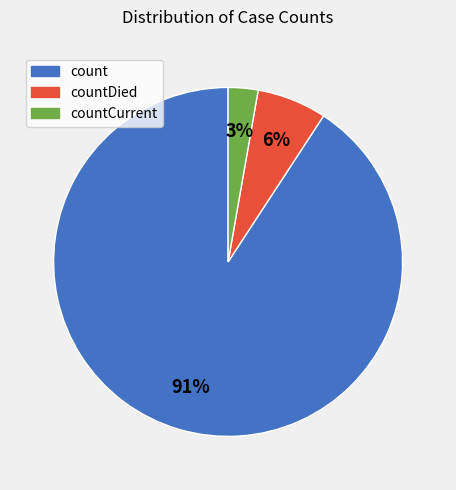

Is there a majority slice in this chart?

Yes